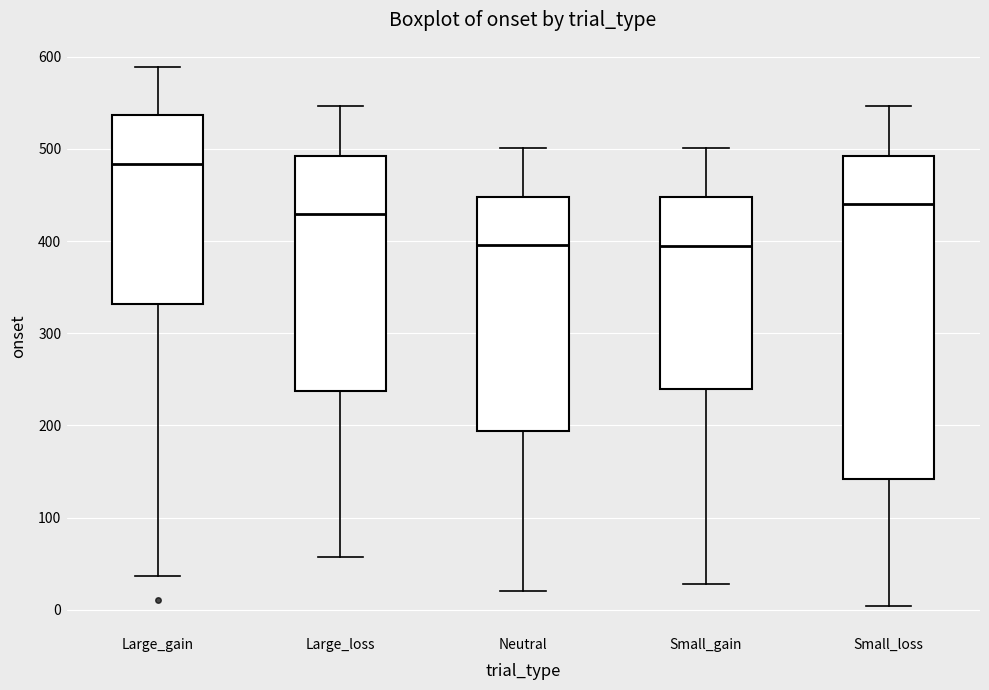

Comparing the boxes themselves (not the whiskers), which one is the tallest?

Small_loss